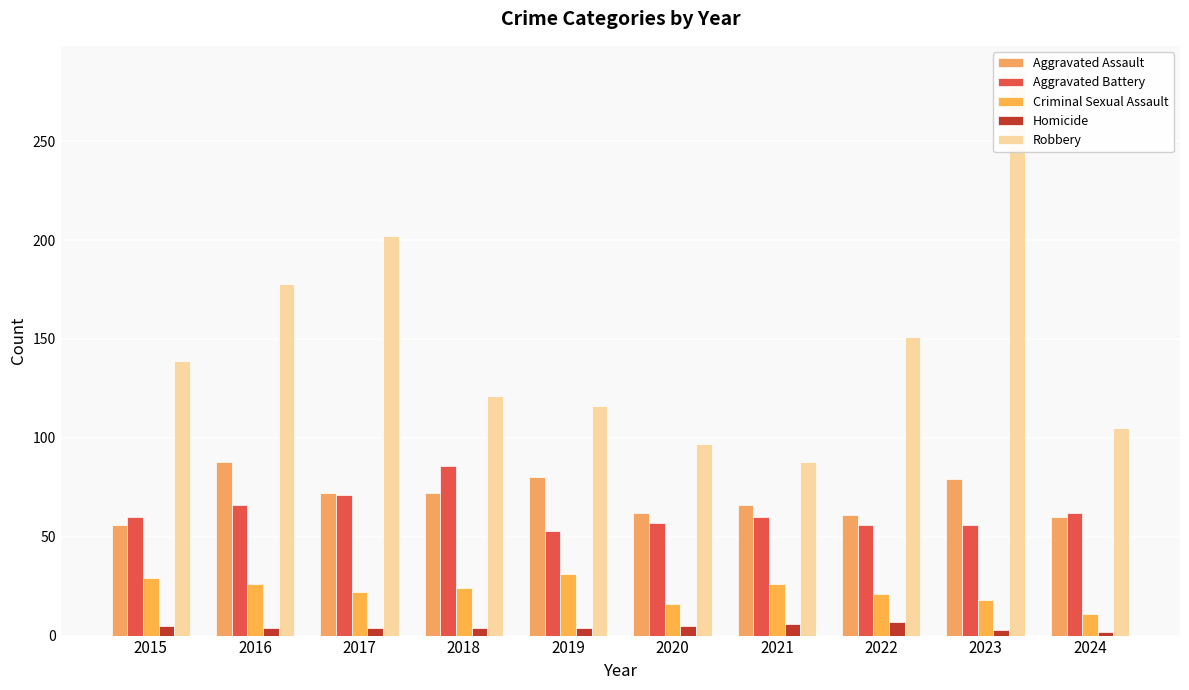

List the series in order of their peak value, lowest first.

Homicide, Criminal Sexual Assault, Aggravated Battery, Aggravated Assault, Robbery